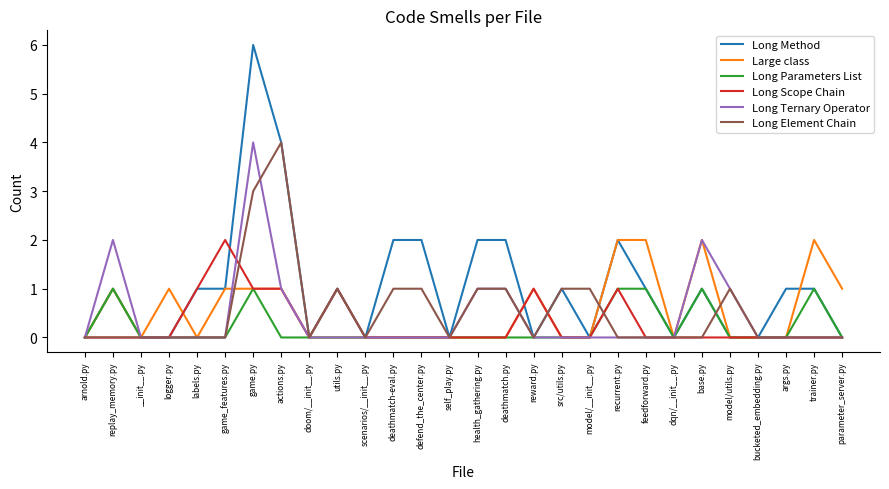

Reading left to right, list all the values displayed in this chart.

Long Method: 0	1	0	0	1	1	6	4	0	1	0	2	2	0	2	2	0	1	0	2	1	0	1	0	0	1	1	0
Large class: 0	1	0	1	0	1	1	1	0	0	0	0	0	0	0	0	1	0	0	2	2	0	2	0	0	0	2	1
Long Parameters List: 0	1	0	0	0	0	1	0	0	0	0	0	0	0	0	0	0	0	0	1	1	0	1	0	0	0	1	0
Long Scope Chain: 0	0	0	0	1	2	1	1	0	1	0	0	0	0	0	0	1	0	0	1	0	0	0	0	0	0	0	0
Long Ternary Operator: 0	2	0	0	0	0	4	1	0	0	0	0	0	0	1	1	0	0	0	0	0	0	2	1	0	0	0	0
Long Element Chain: 0	0	0	0	0	0	3	4	0	1	0	1	1	0	1	1	0	1	1	0	0	0	0	1	0	0	0	0